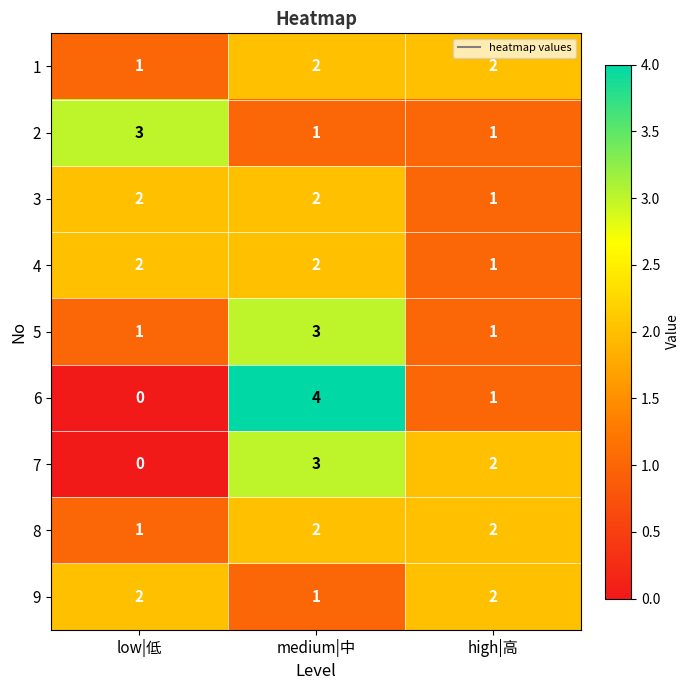

Reading left to right, what are all the values shown in this chart?

1: 1	2	2
2: 3	1	1
3: 2	2	1
4: 2	2	1
5: 1	3	1
6: 0	4	1
7: 0	3	2
8: 1	2	2
9: 2	1	2